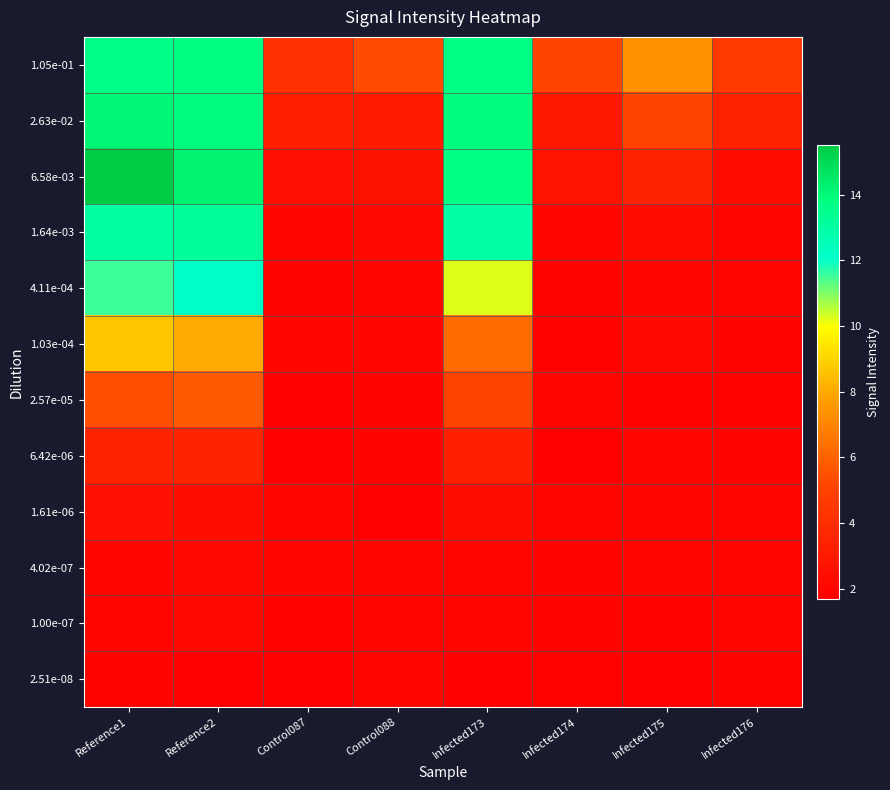

What is the minimum value shown in the chart?

1.7